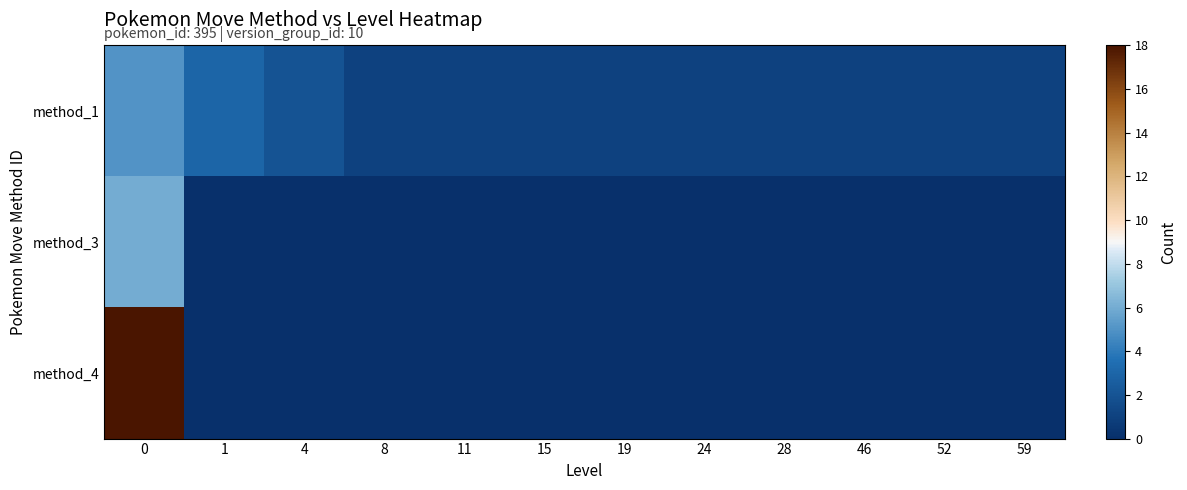

List the series in order of their peak value, lowest first.

method_1, method_3, method_4